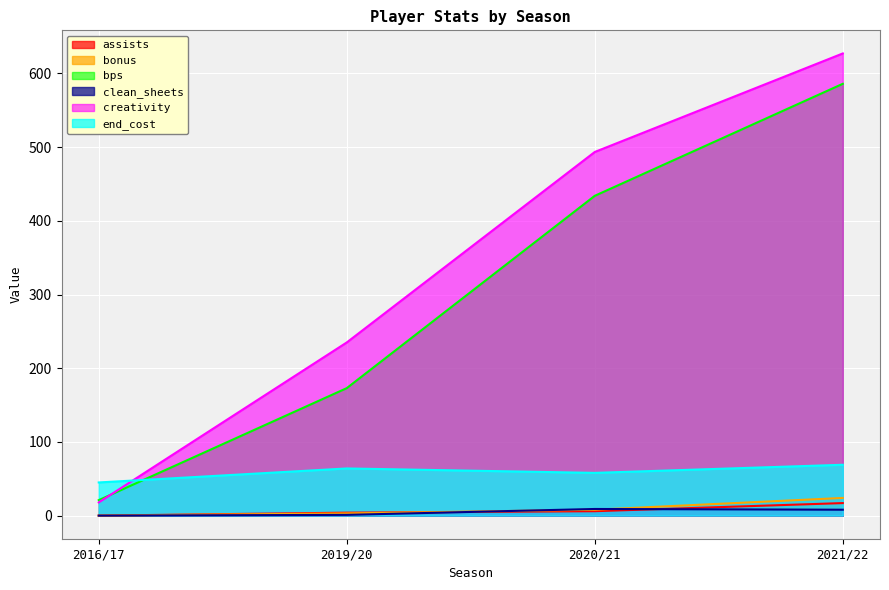

Reading left to right, extract all data points from this chart.

assists: 2016/17=0.0	2019/20=4.0	2020/21=6.0	2021/22=17.0
bonus: 2016/17=0.0	2019/20=3.0	2020/21=8.0	2021/22=24.0
bps: 2016/17=21.0	2019/20=173.0	2020/21=434.0	2021/22=586.0
clean_sheets: 2016/17=0.0	2019/20=1.0	2020/21=9.0	2021/22=8.0
creativity: 2016/17=17.9	2019/20=235.0	2020/21=493.5	2021/22=627.2
end_cost: 2016/17=45.0	2019/20=64.0	2020/21=58.0	2021/22=69.0